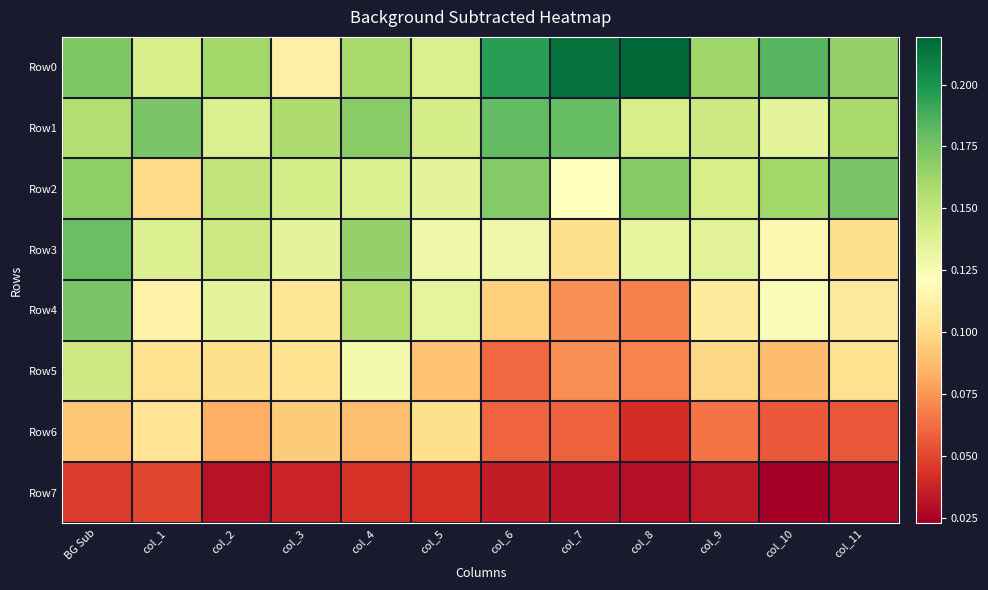

At col_6, list the series in order from smallest to largest.

Row7, Row6, Row5, Row4, Row3, Row2, Row1, Row0